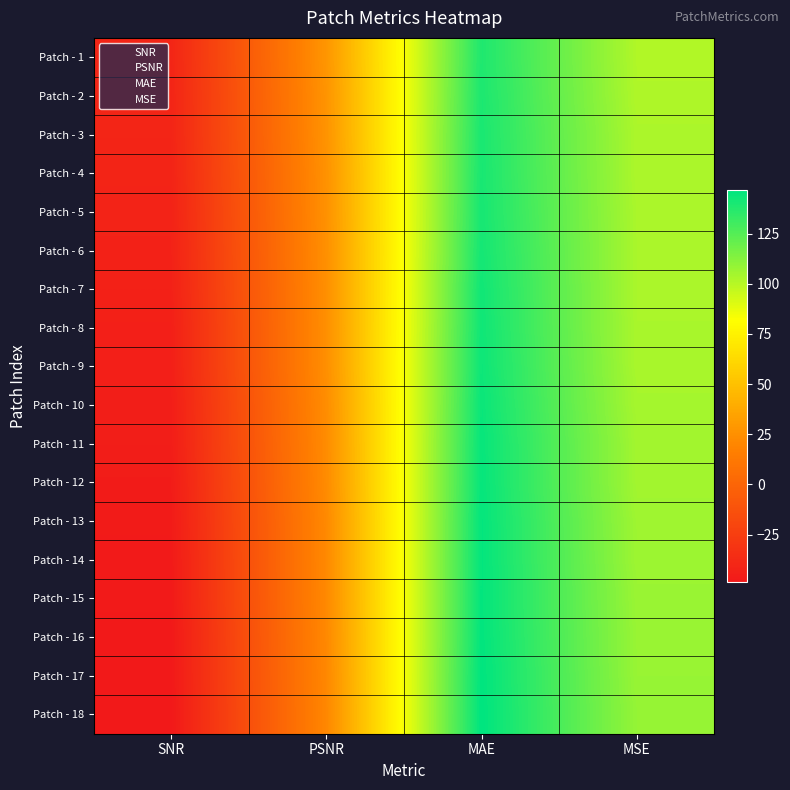

List the series in order of their peak value, highest first.

Patch - 18, Patch - 17, Patch - 16, Patch - 15, Patch - 14, Patch - 13, Patch - 12, Patch - 11, Patch - 10, Patch - 9, Patch - 8, Patch - 7, Patch - 6, Patch - 5, Patch - 4, Patch - 3, Patch - 2, Patch - 1